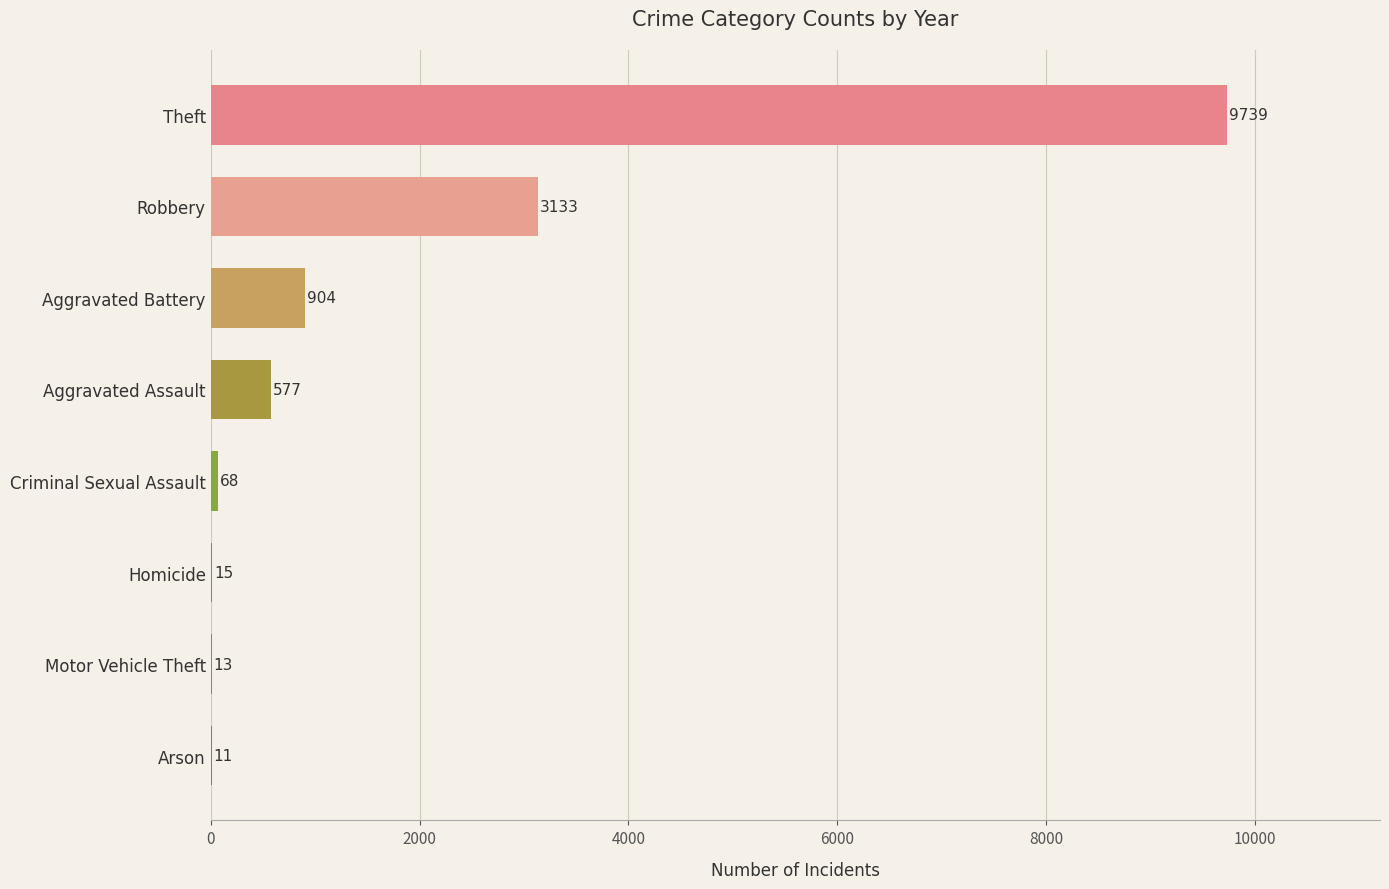

Between Criminal Sexual Assault and Aggravated Assault, which is larger?

Aggravated Assault